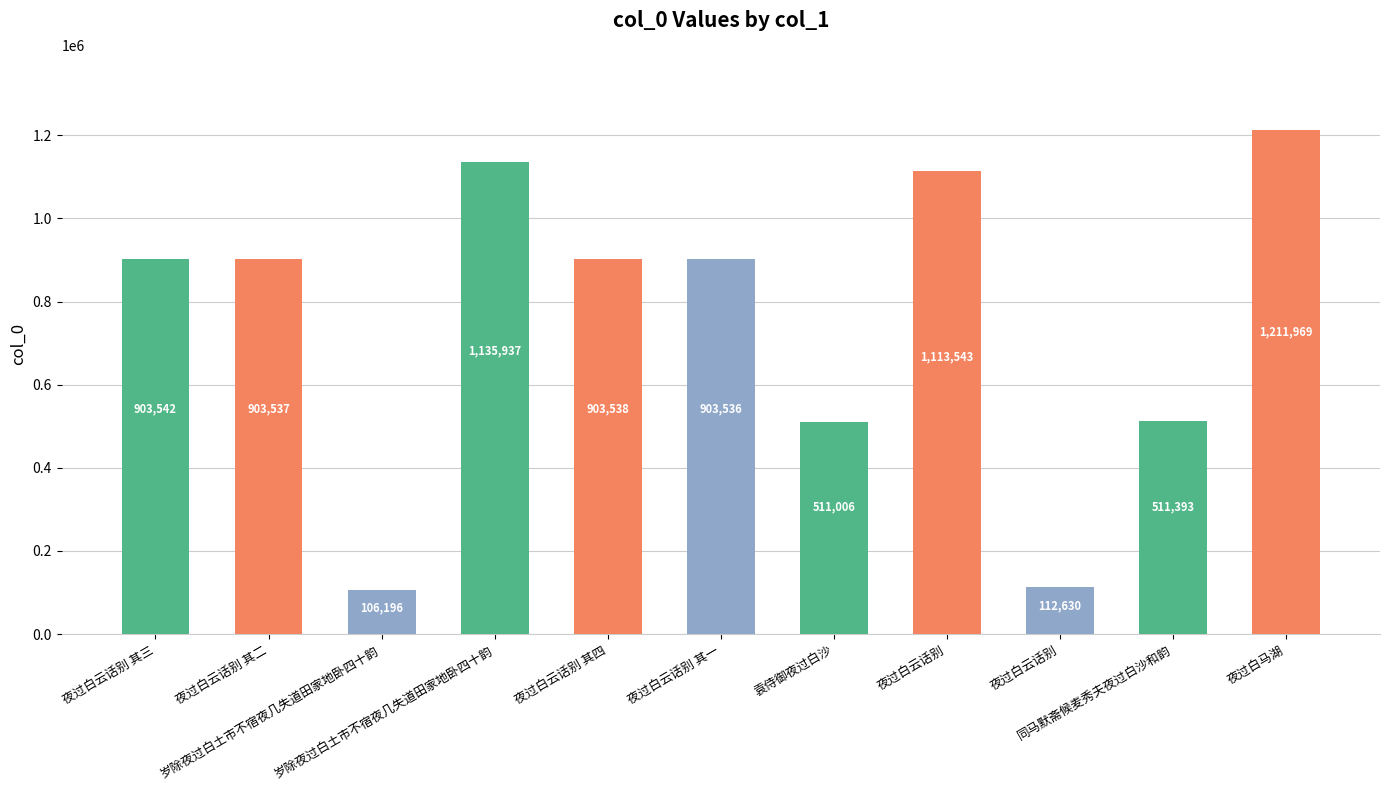

What is the maximum value shown in the chart?

1211969